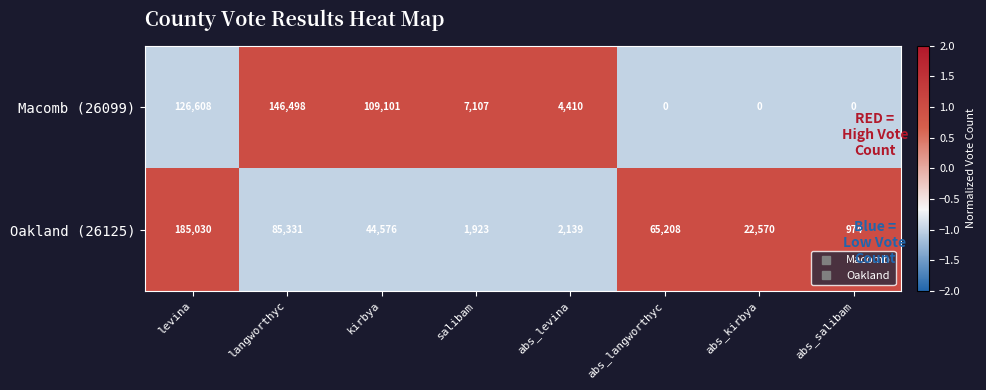

Which series changed the most between kirbya and abs_levina?

Macomb (26099)